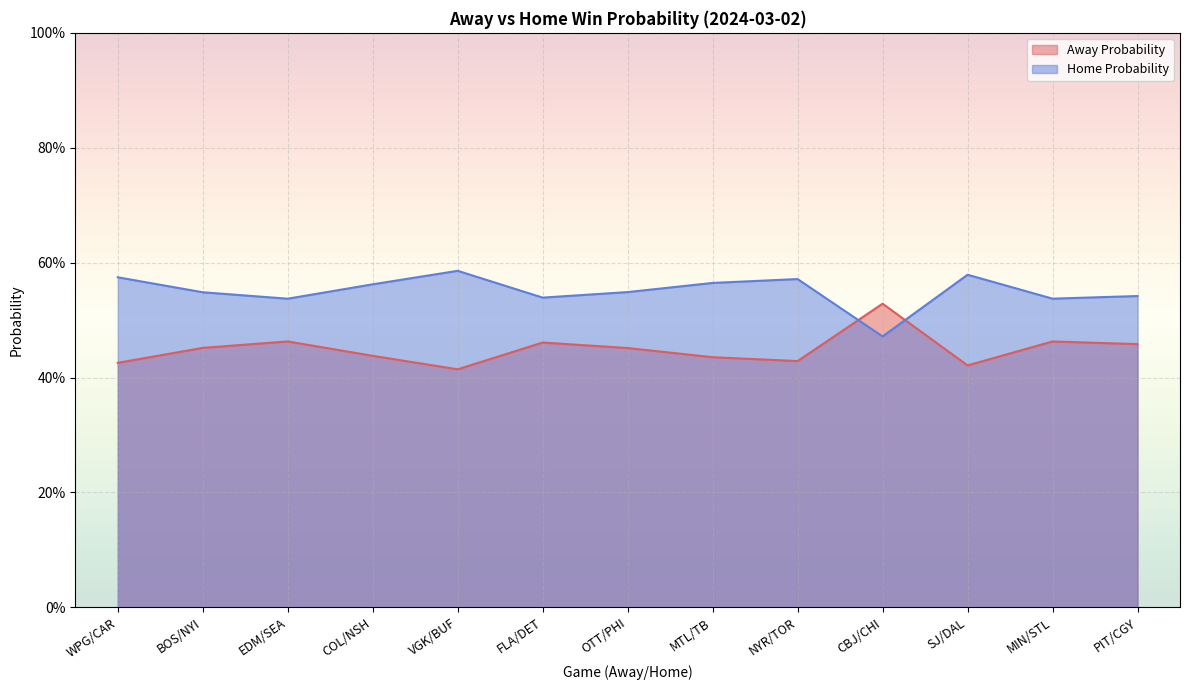

True or false: Home Probability and Away Probability cross at least once.

True